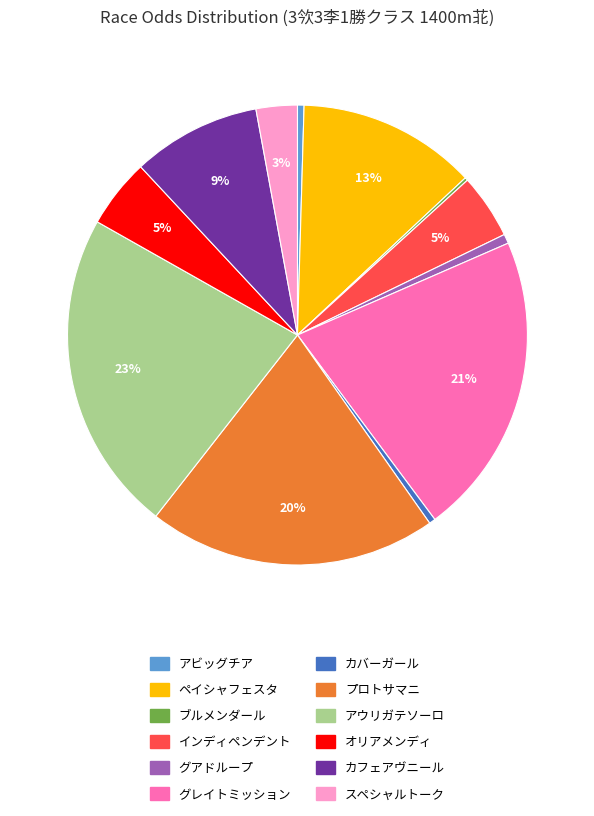

What percentage is the アウリガテソーロ slice, to the nearest percent?

23%